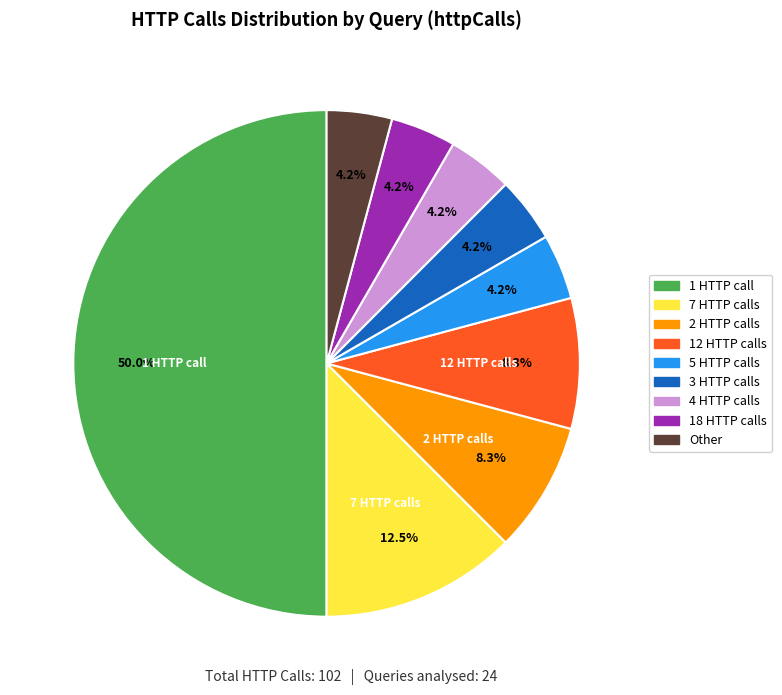

How many segments does this pie chart have?

9